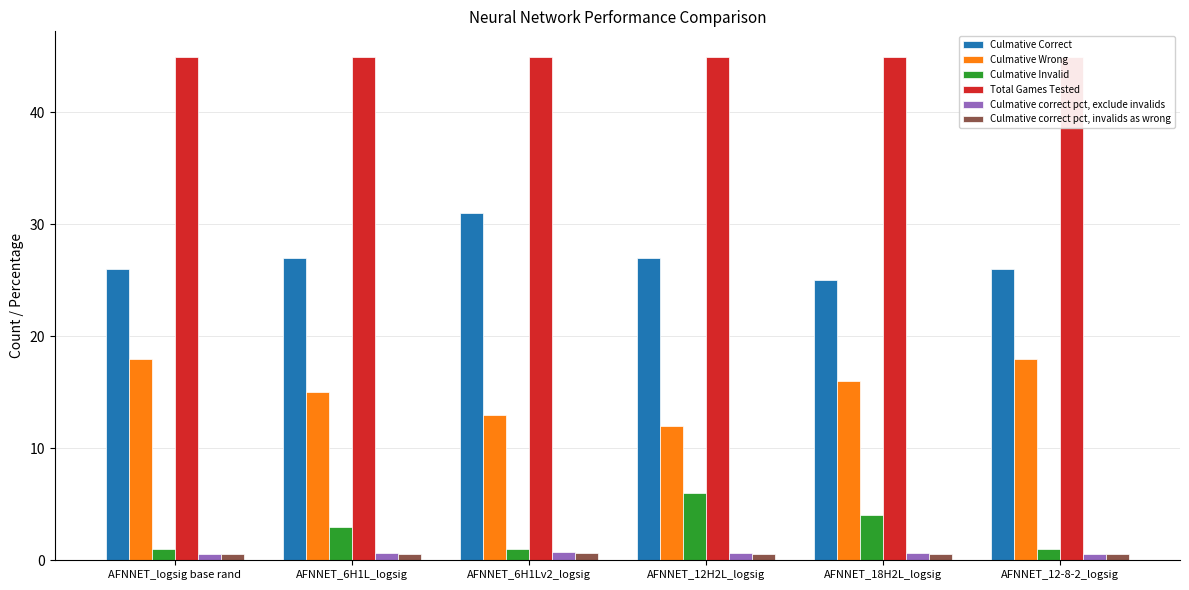

The Culmative Wrong series shows 23.1 at AFNNET_6H1Lv2_logsig. True or false?

False